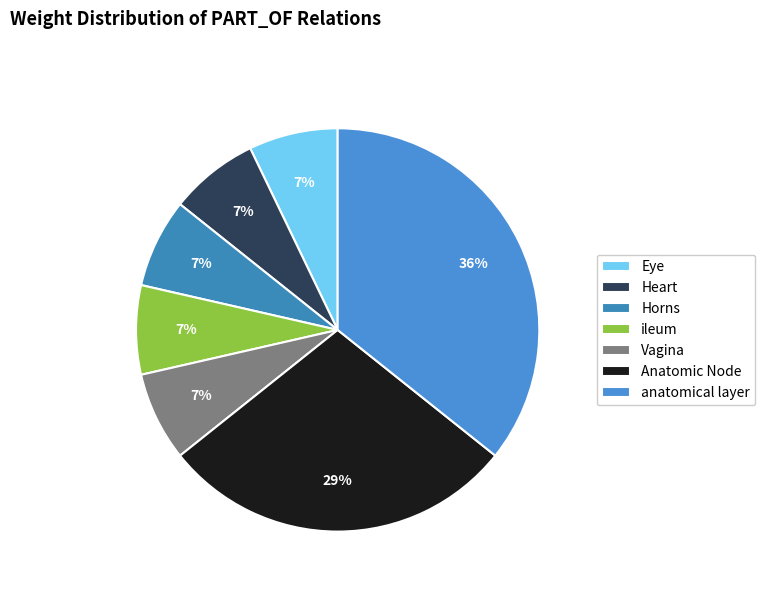

Approximately how many times larger is the value at anatomical layer compared to Anatomic Node?

1.2